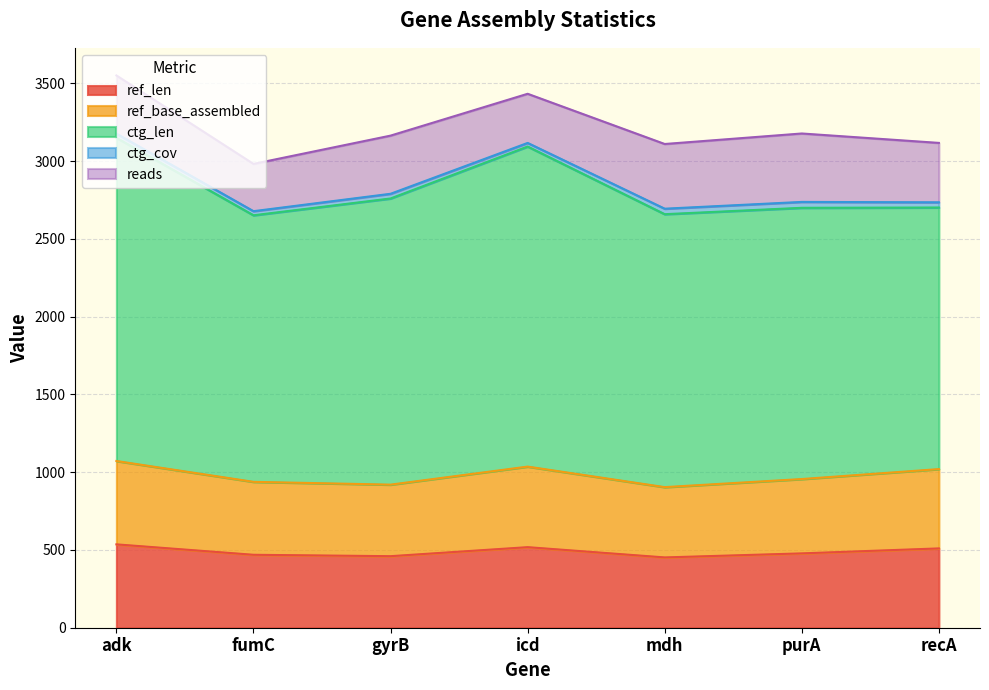

What is the maximum value for reads?

440.0